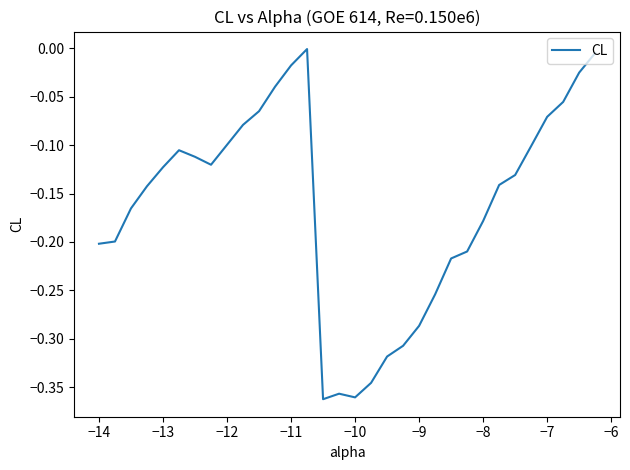

What is the difference between the maximum and minimum values?

0.4